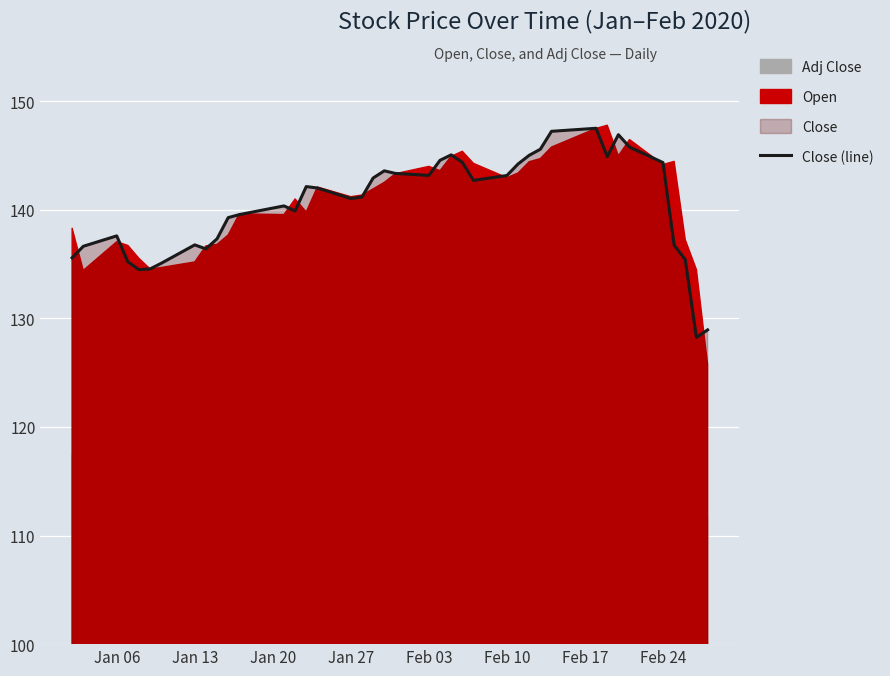

Is it true that Close (line) equals 137.6 at Jan 06?

True